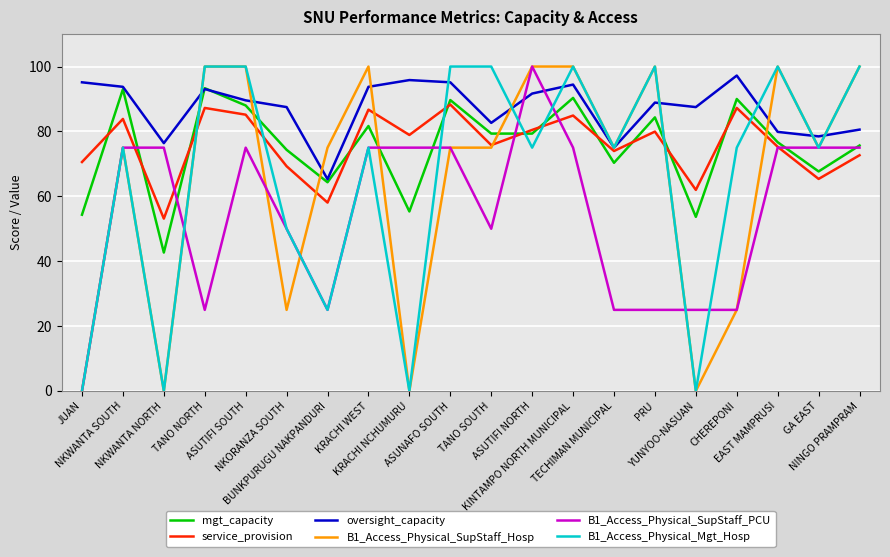

What is the average value of the B1_Access_Physical_SupStaff_Hosp series?

65.0